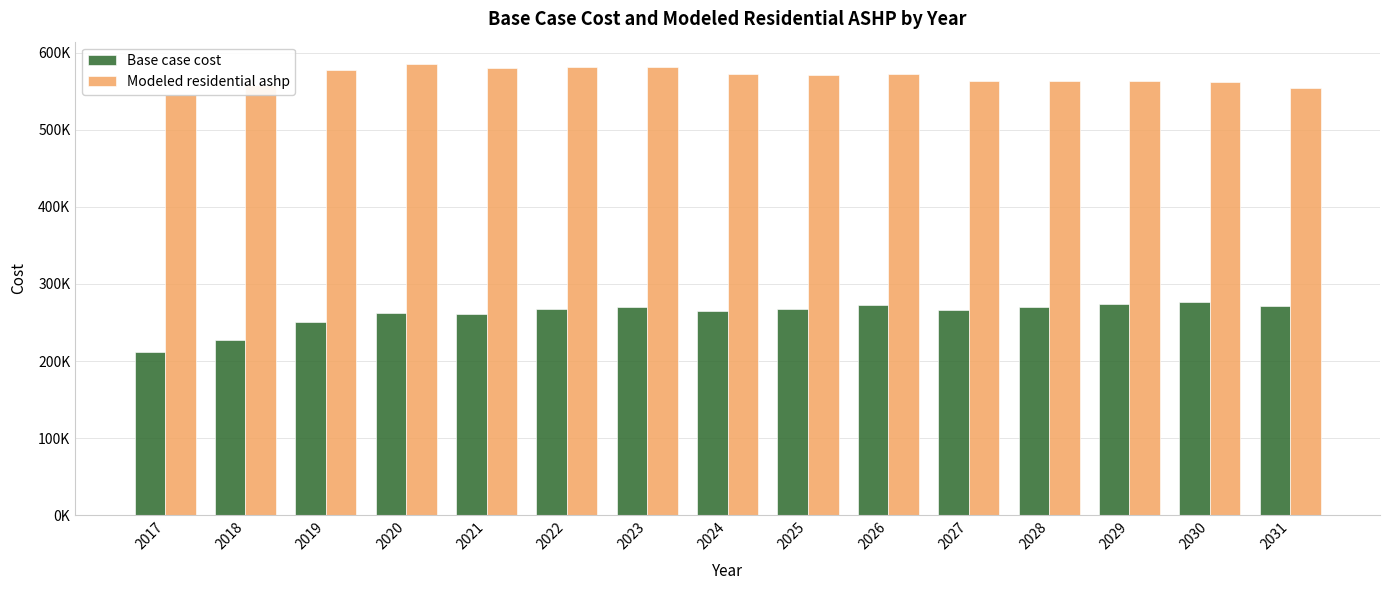

What is the value of the Base case cost bar at the 9th from the left?

268083.7